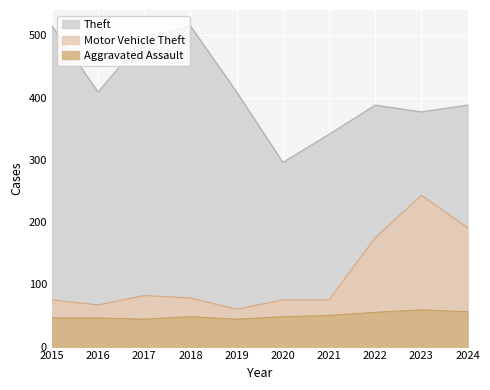

What is the value of the Motor Vehicle Theft point at the 10th from the left?

191